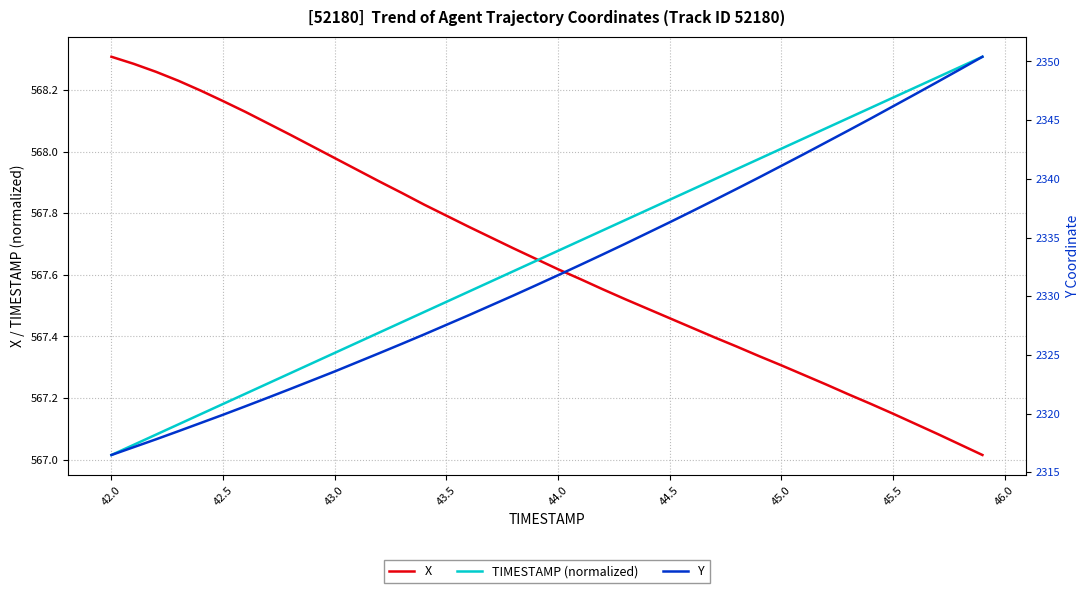

How many data points in Y are above 2331?

20